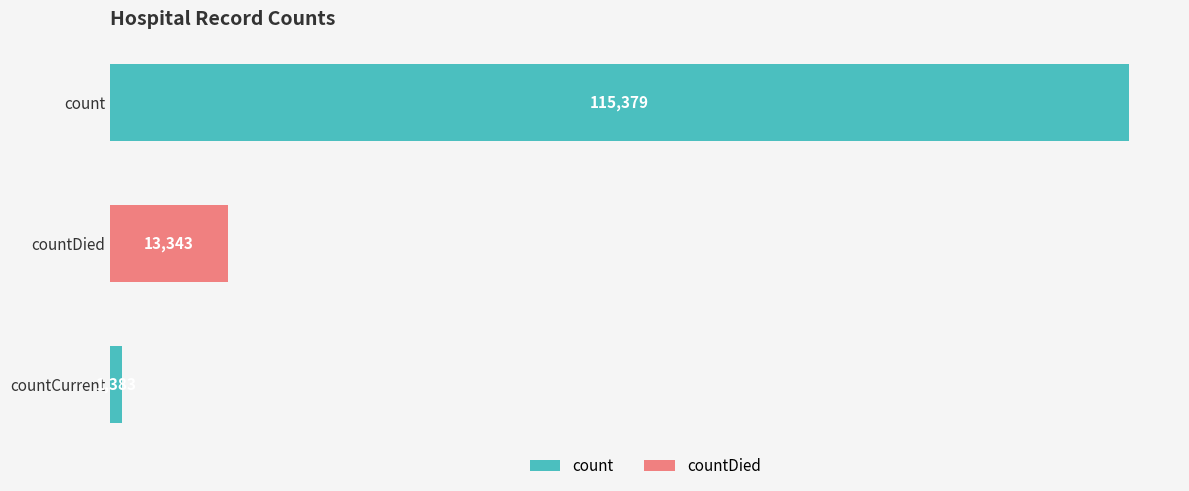

Reading bottom to top, extract all data points from this chart.

countCurrent=1383	countDied=13343	count=115379